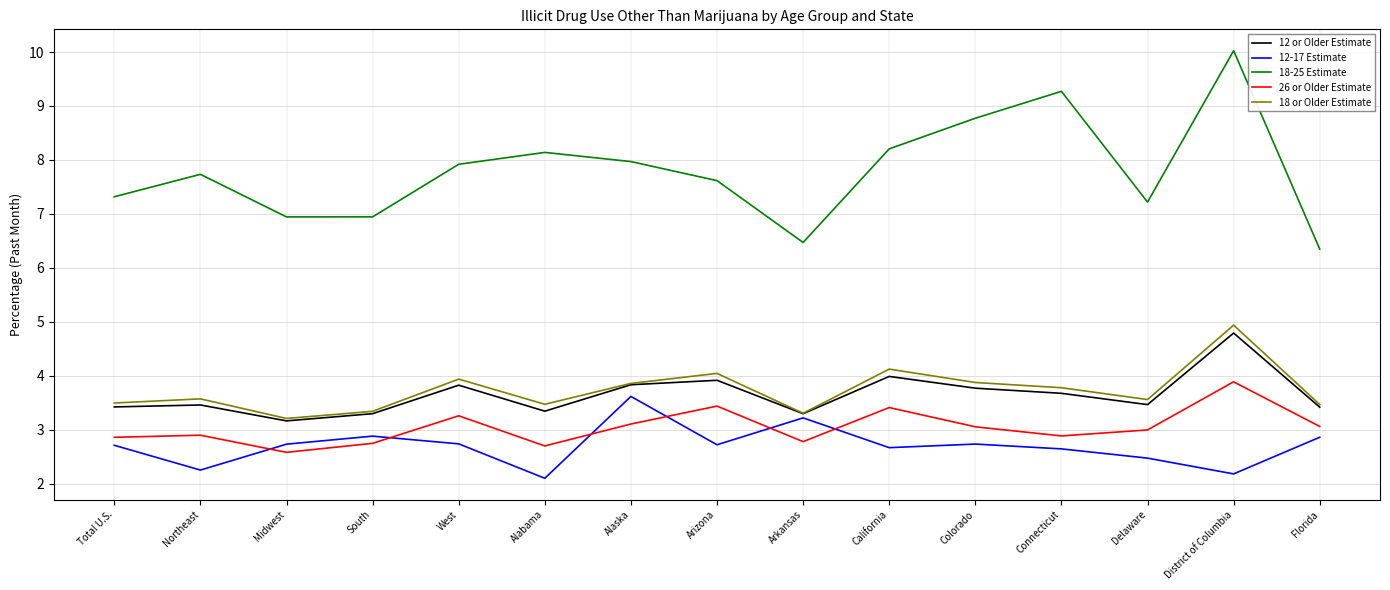

The value of 12 or Older Estimate at Colorado is 3.8. True or false?

True